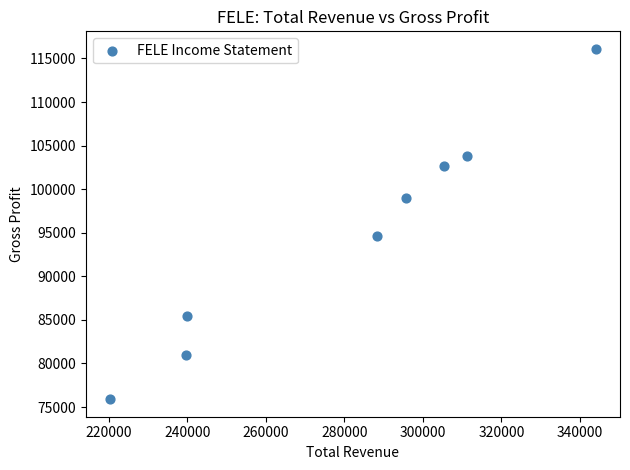

What Y value in the scatter plot is closest to 96000?

94600